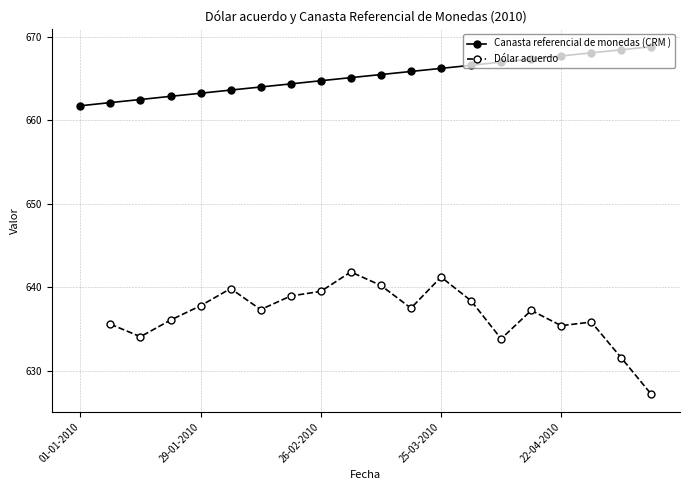

What is the ratio of the value at 14 to the value at 1?

1.0